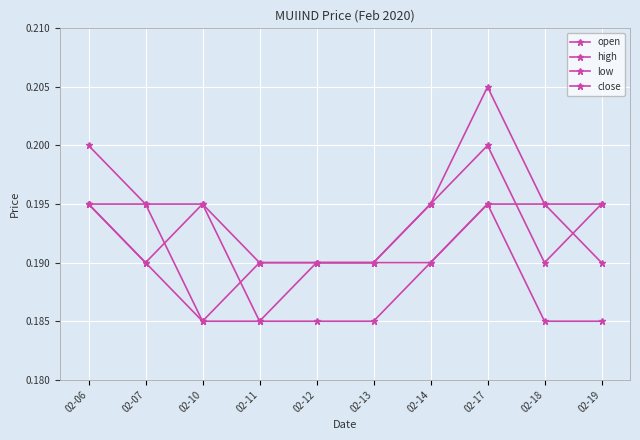

What is the value of the low point at the 2nd from the left?

0.2